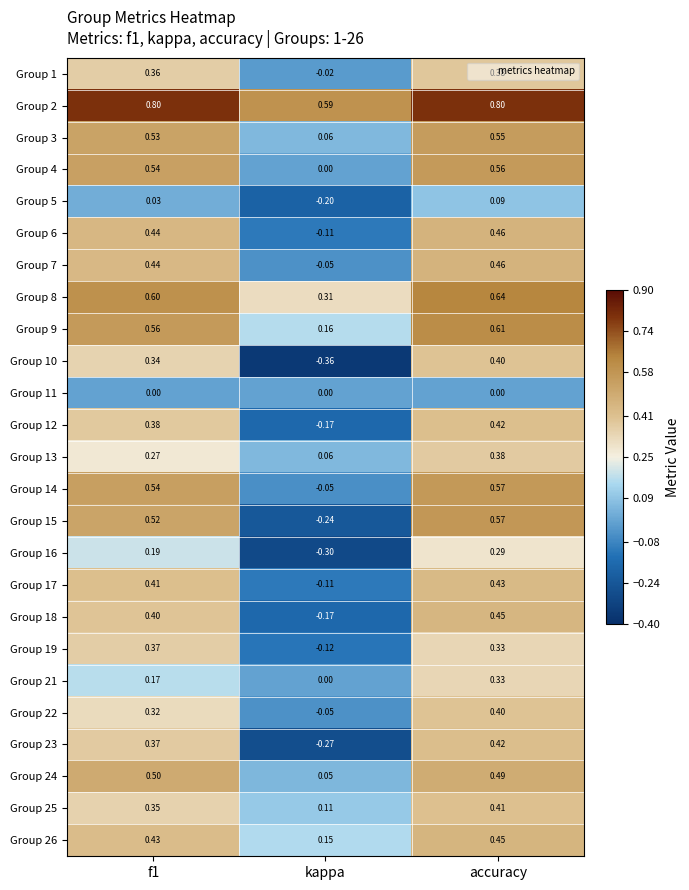

Which category has the lowest value in the Group 8 series?

kappa